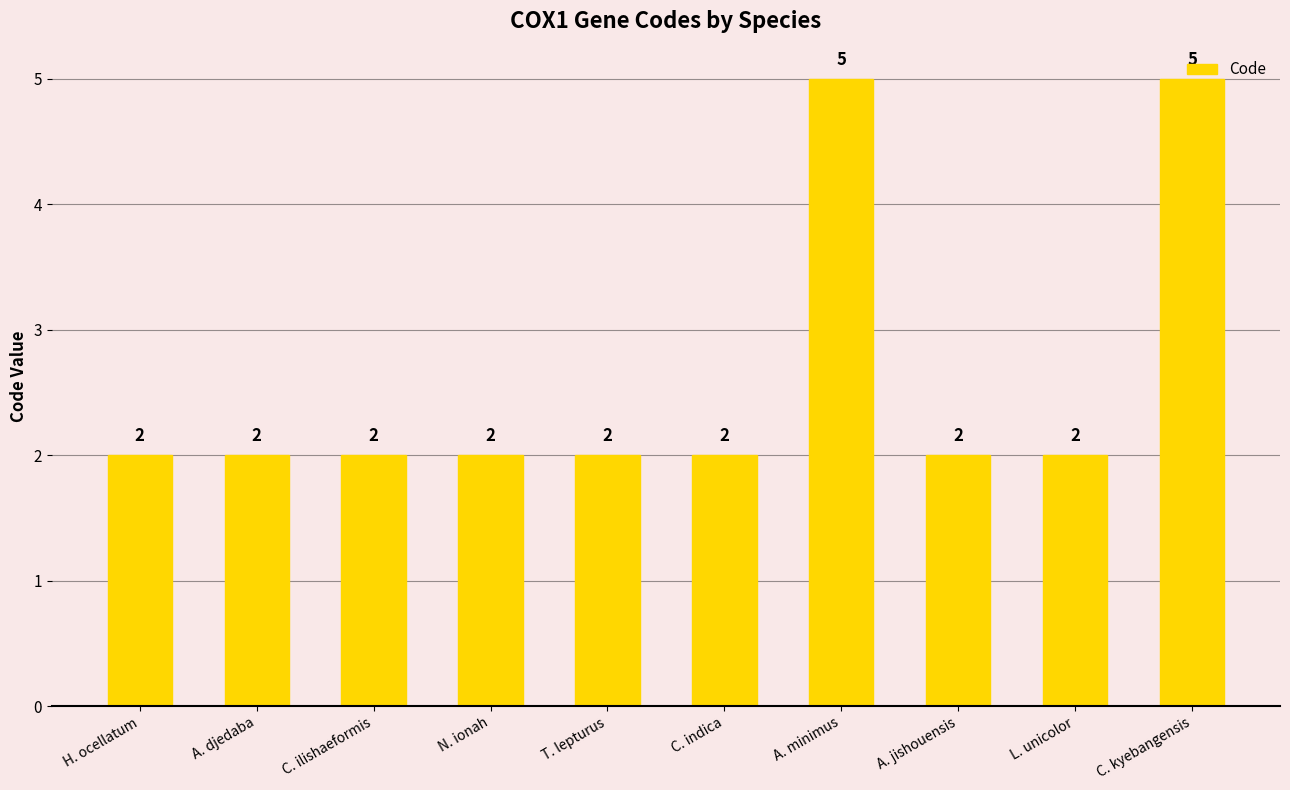

How many data points are above 2?

2